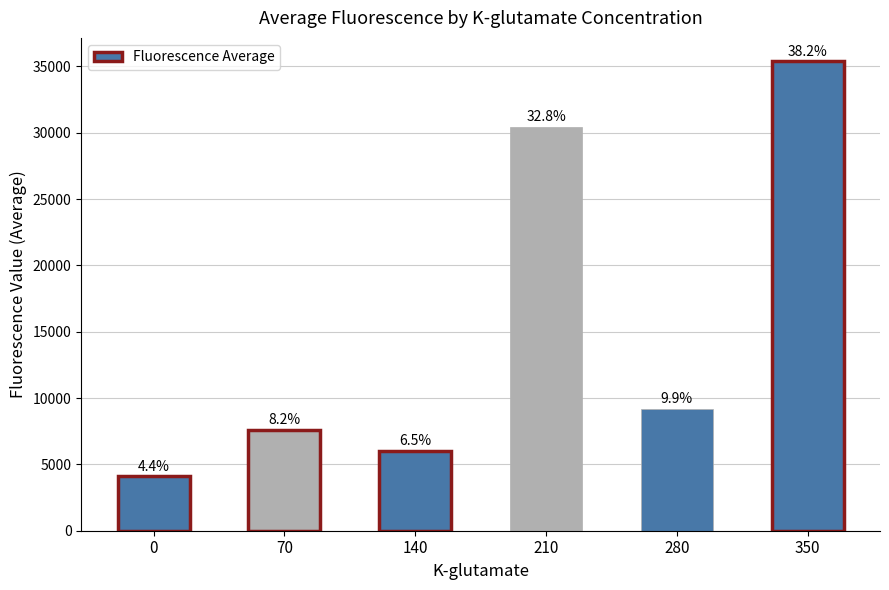

List the labels in order of value, largest first.

350, 210, 280, 70, 140, 0